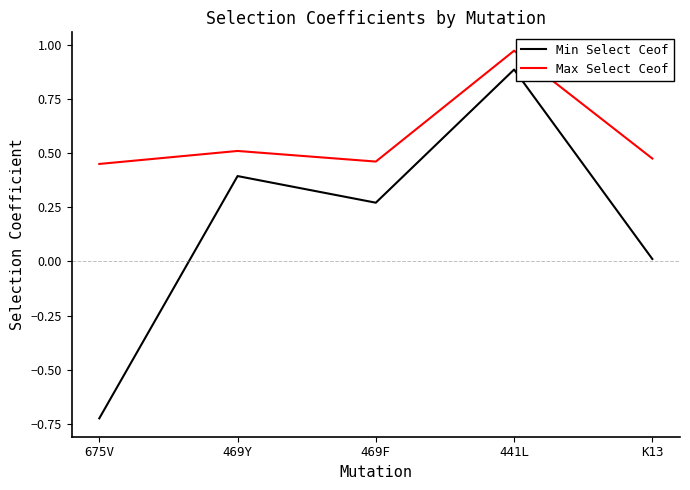

True or false: Min Select Ceof and Max Select Ceof cross at least once.

False